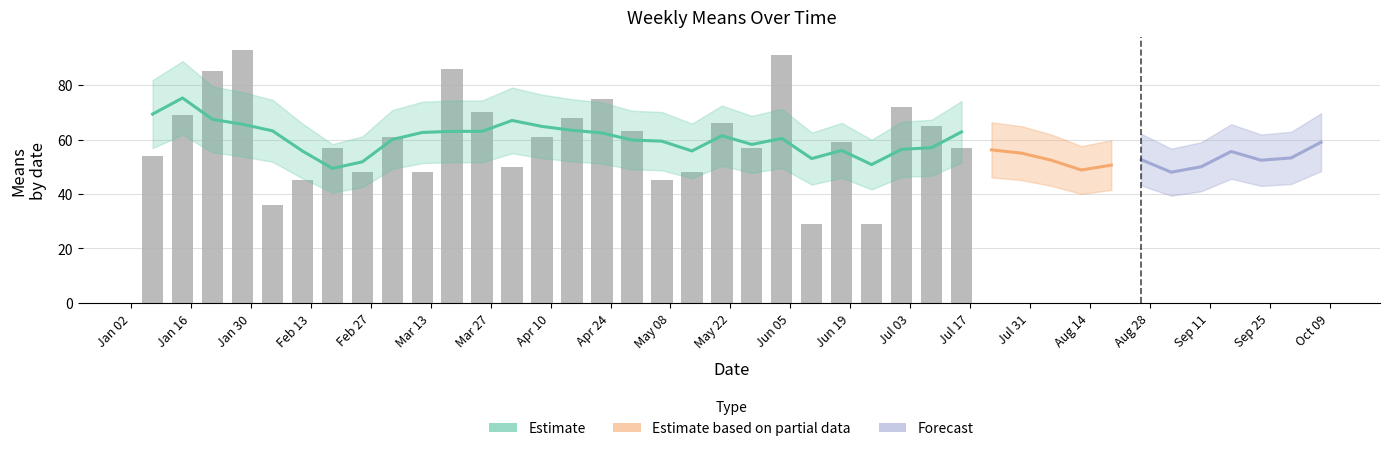

Which has a higher value, 2018-06-17 or 2018-04-15?

2018-04-15